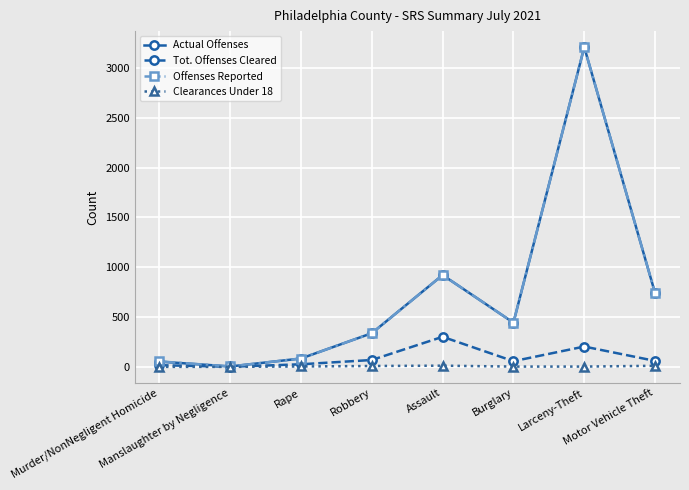

What is the maximum value for Tot. Offenses Cleared?

302